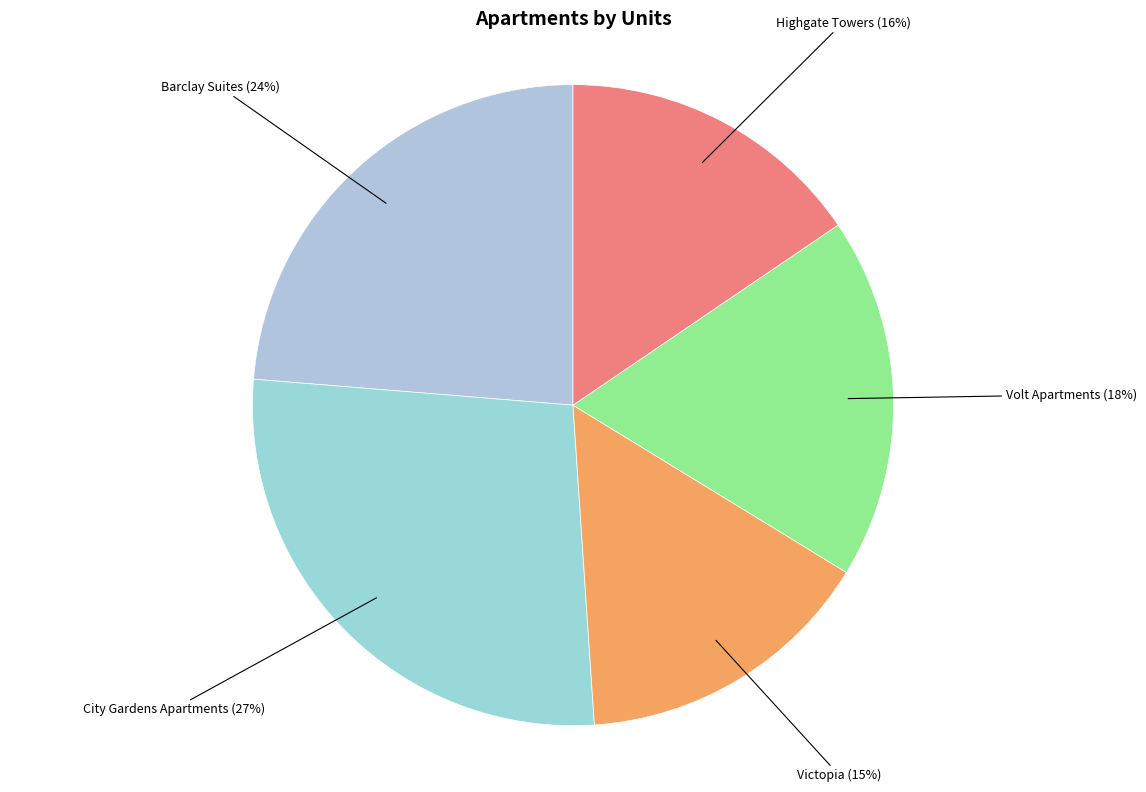

Between Volt Apartments and Highgate Towers, which is larger?

Volt Apartments